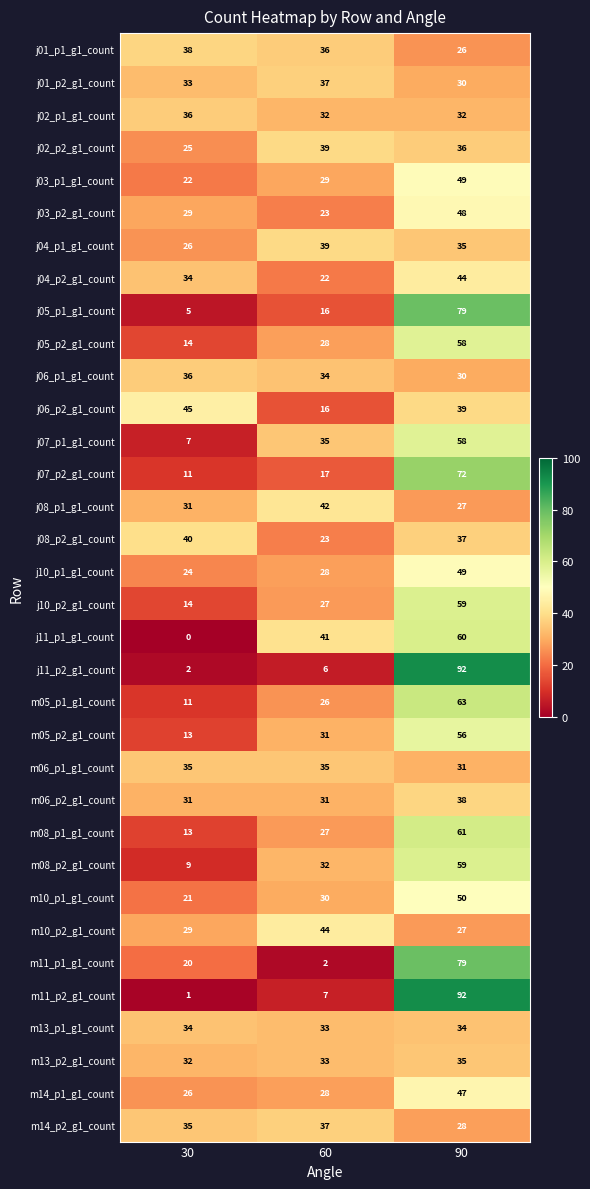

What is the difference between the maximum and minimum values in the j11_p1_g1_count series?

60